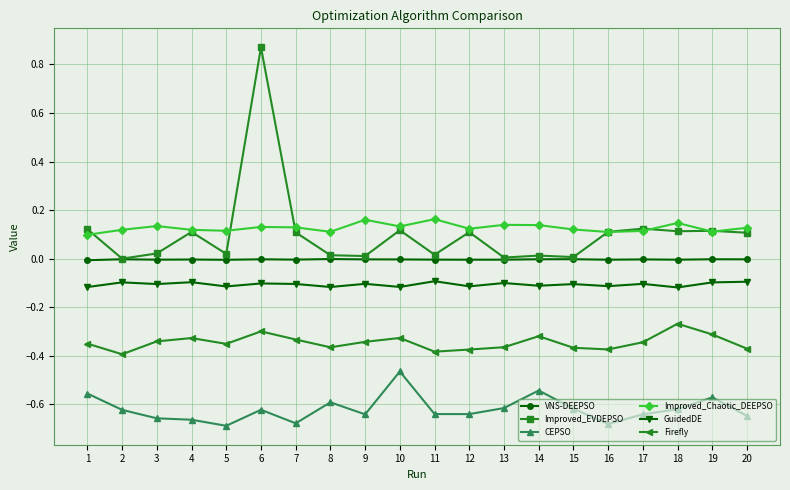

What is the spread (max minus min) of values at 4?

0.8